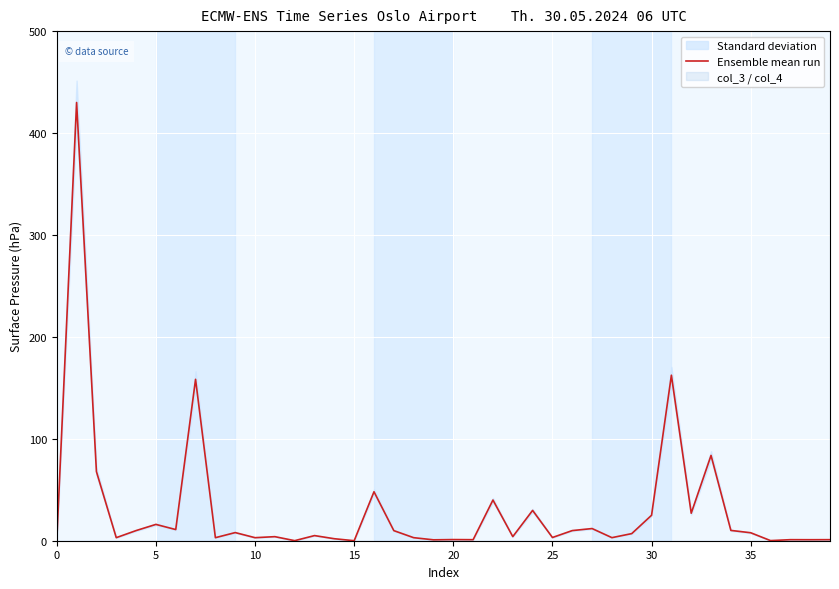

What is the highest value of the Ensemble mean run series?

430.0